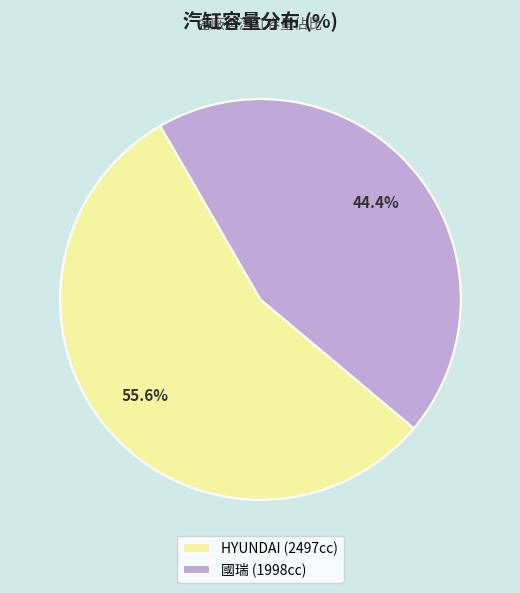

Does HYUNDAI (2497cc) represent more than half of the total?

Yes